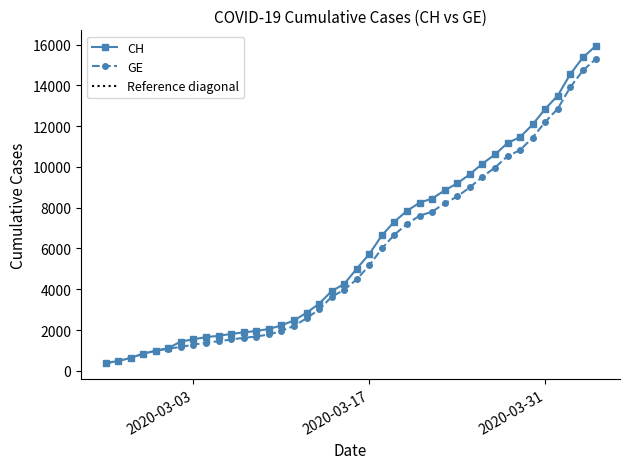

What is the minimum value for CH?

375